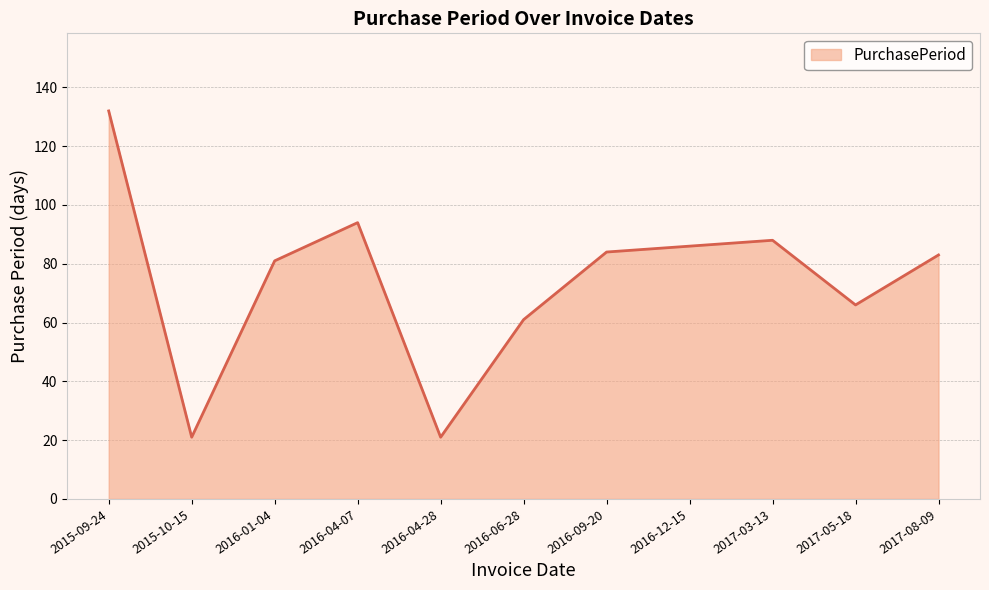

What is the approximate value at 2017-03-13, to the nearest 5?

90